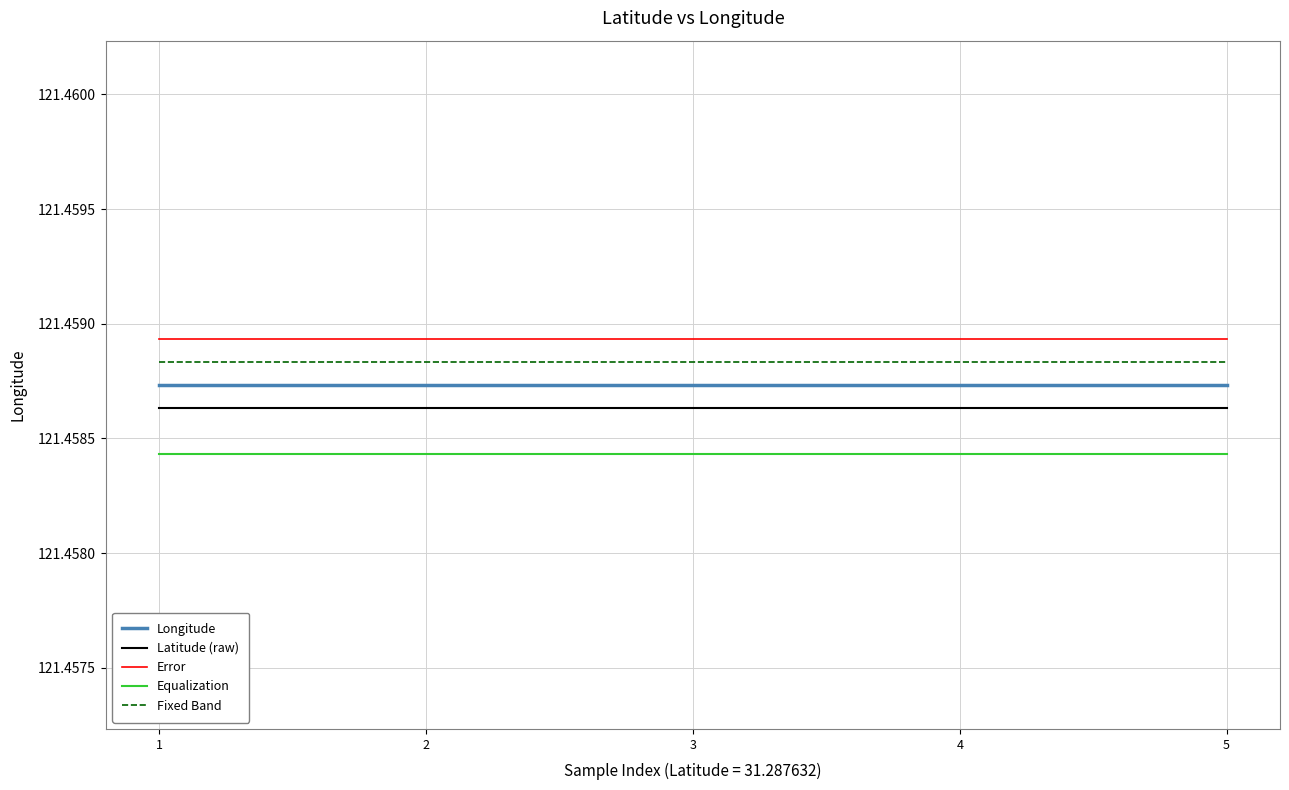

What are all the series names shown in the legend?

Longitude, Latitude (raw), Error, Equalization, Fixed Band